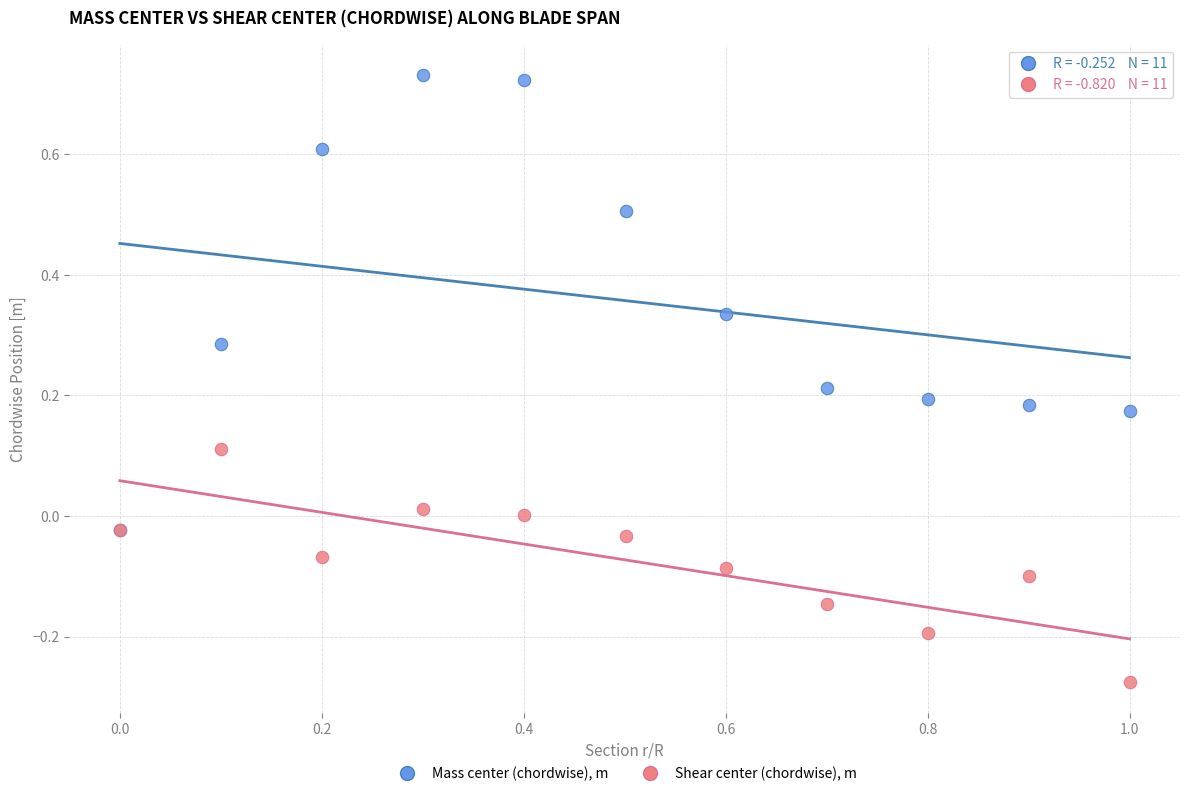

What are all the series names shown in the legend?

Mass center (chordwise), m, Shear center (chordwise), m